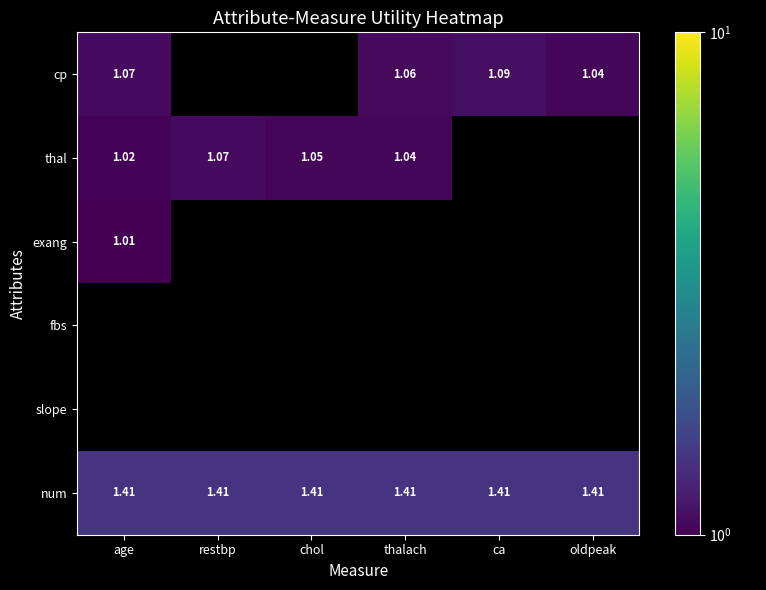

At which category does the chart reach its peak across all series?

age